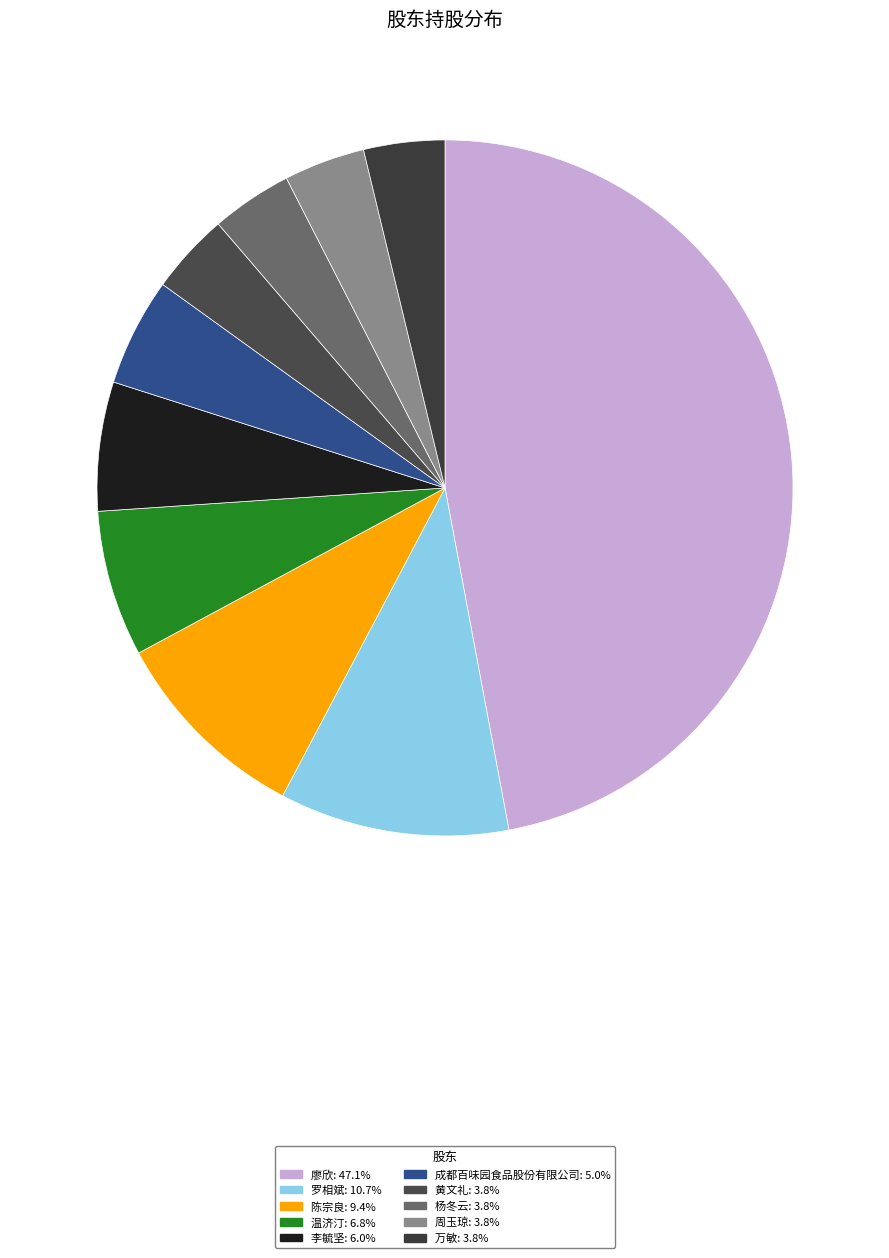

How many slices are in this pie chart?

10